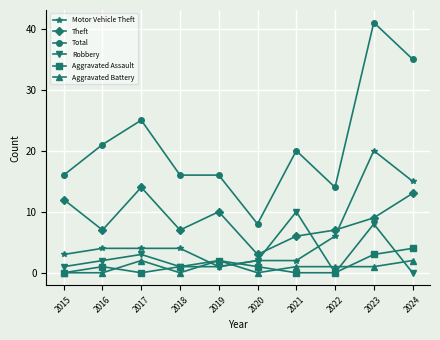

Is it true that Robbery equals 2 at 2020?

True